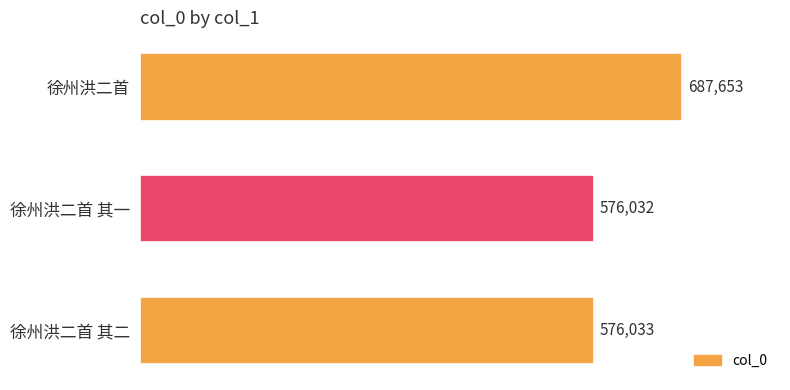

Which category has the lowest value across all series?

徐州洪二首 其一